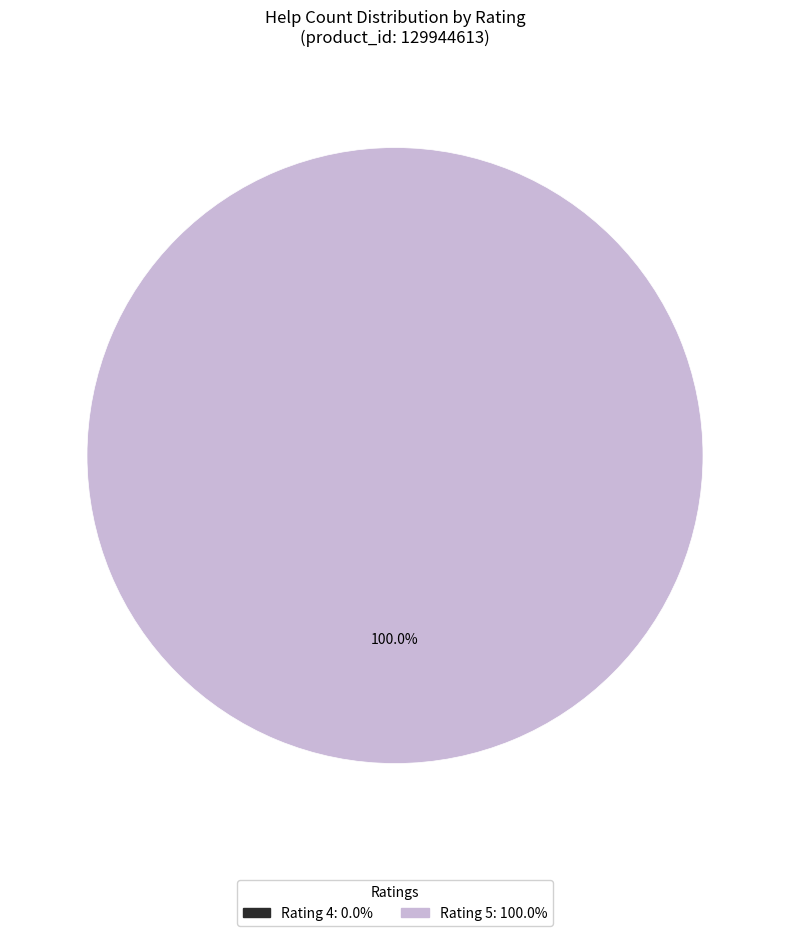

Does any single category account for the majority?

Yes